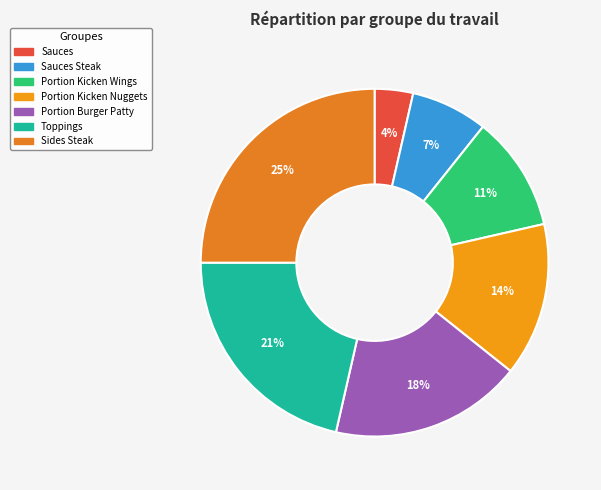

To the nearest percent, what is the difference between the Portion Kicken Nuggets and Toppings slice percentages?

7%